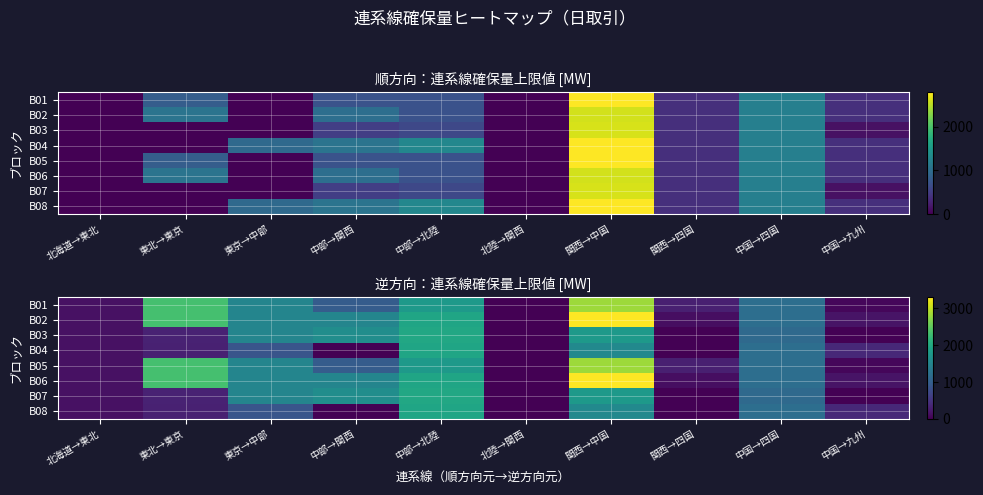

What is the spread (max minus min) of values at 関西→中国?

1745.0